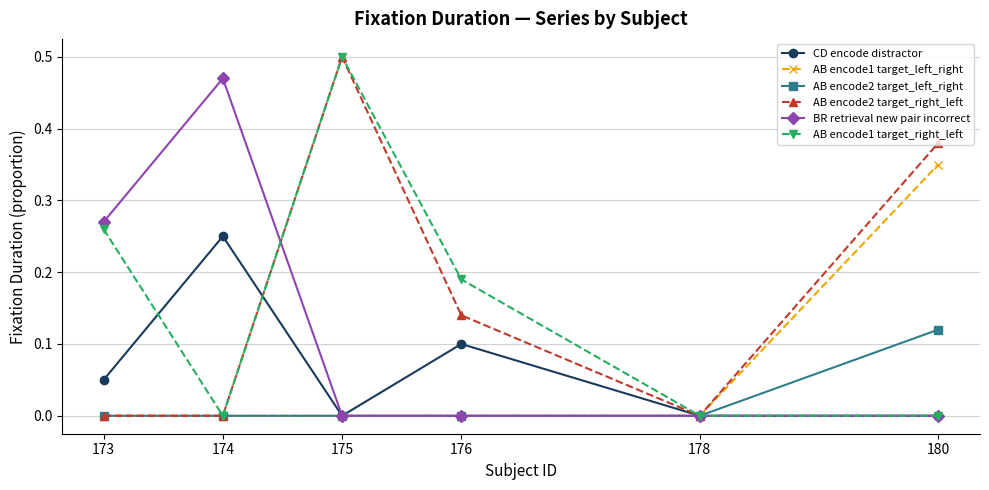

Which series changed the most between 174 and 176?

BR retrieval new pair incorrect